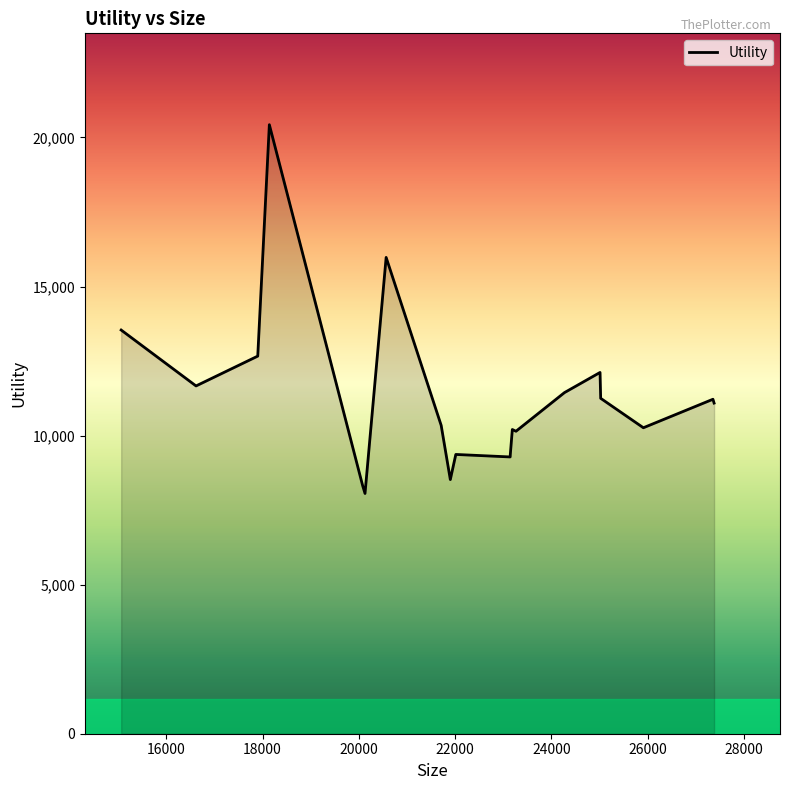

What is the difference between the maximum and minimum values?

12370.3